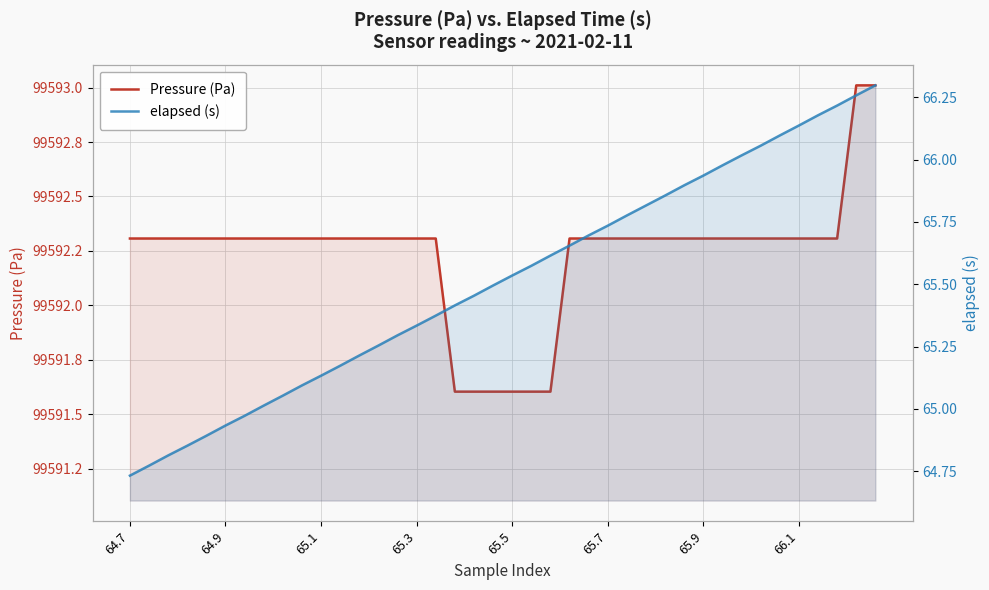

How many lines are shown in the chart?

2